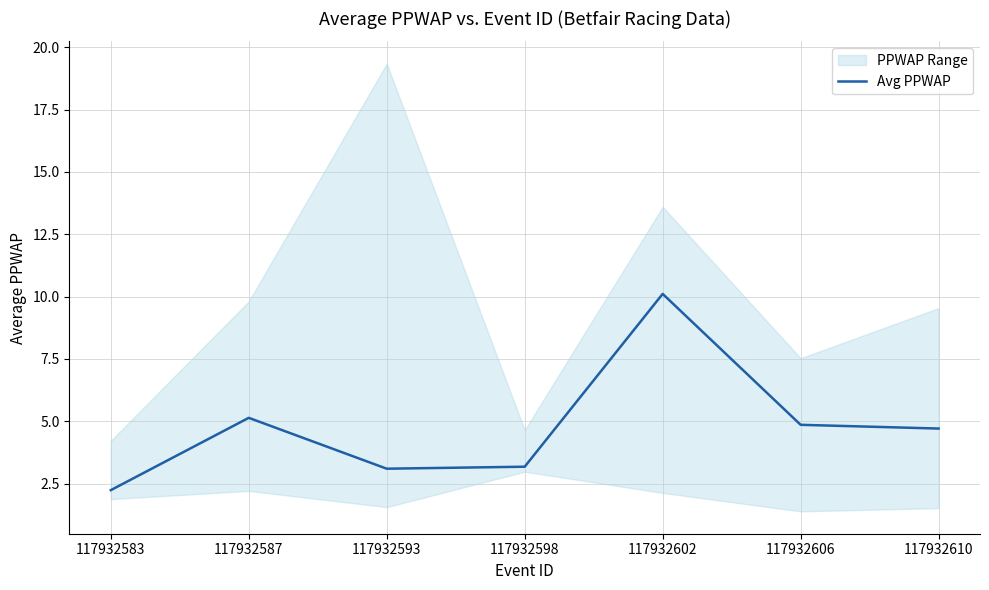

Which has a higher value, 117932593 or 117932602?

117932602